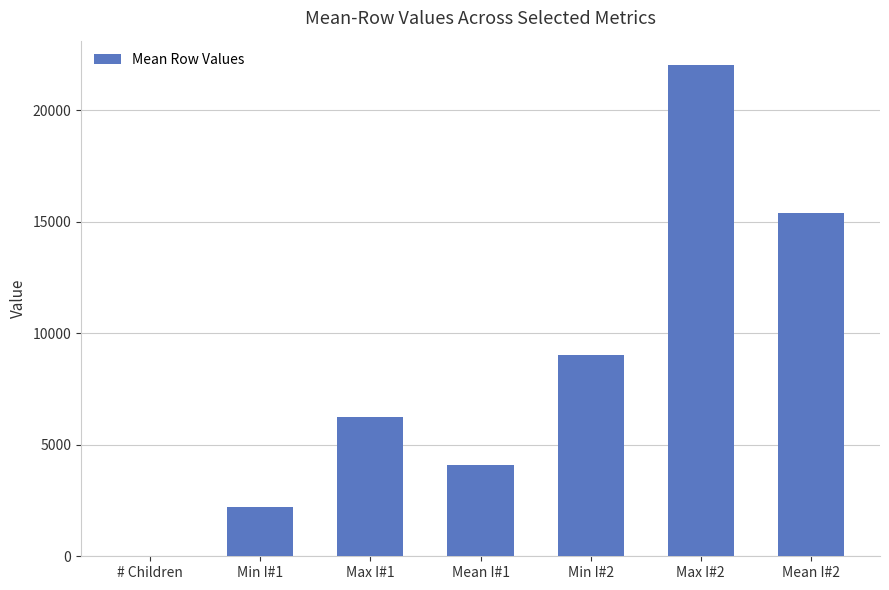

What is the greatest value displayed?

22022.0